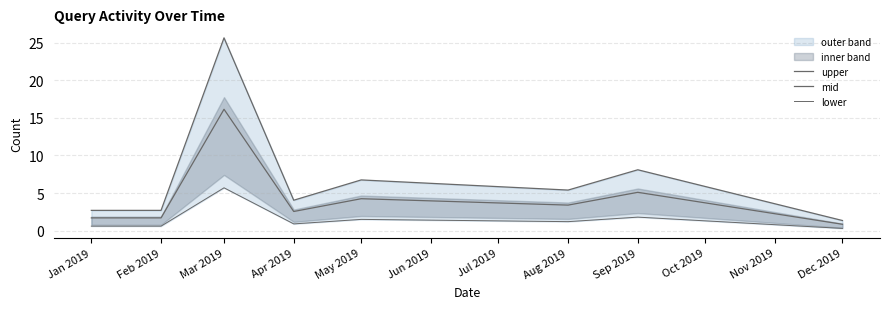

Rank the series by their maximum value, from lowest to highest.

lower, mid, upper